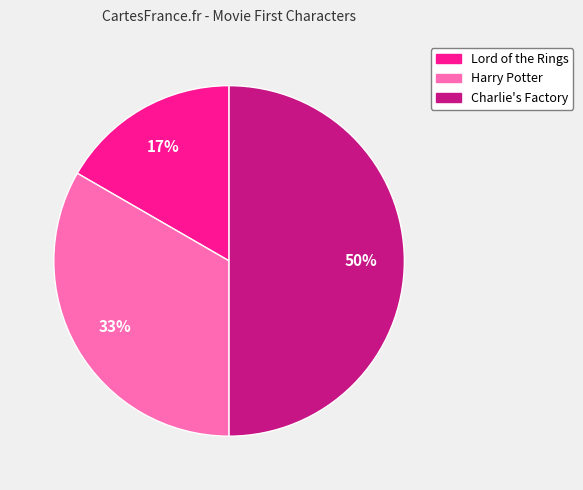

Which category has the biggest portion of the pie?

Charlie's Factory